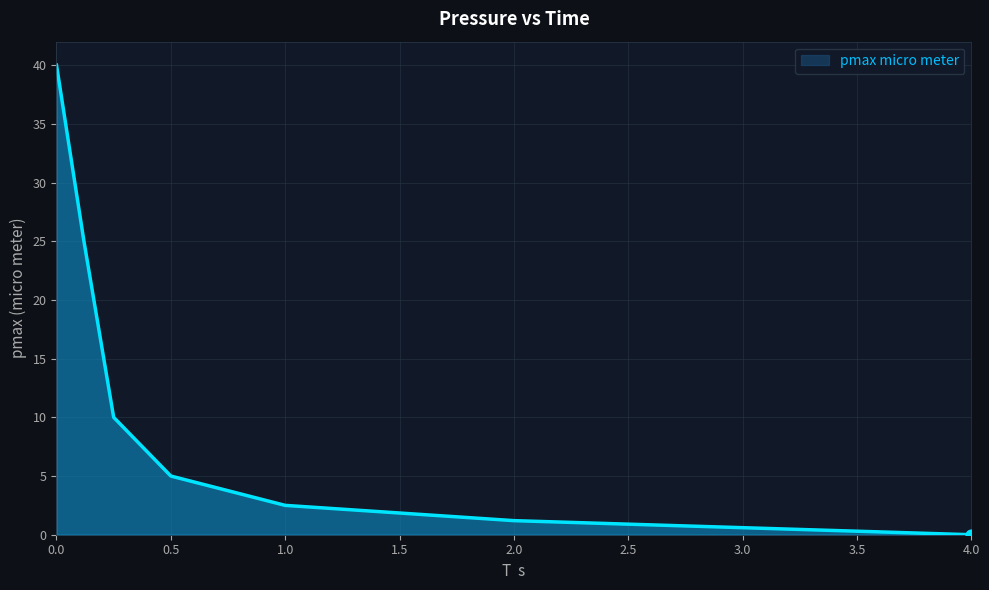

True or false: there are more than 1 points higher than both neighbors.

False